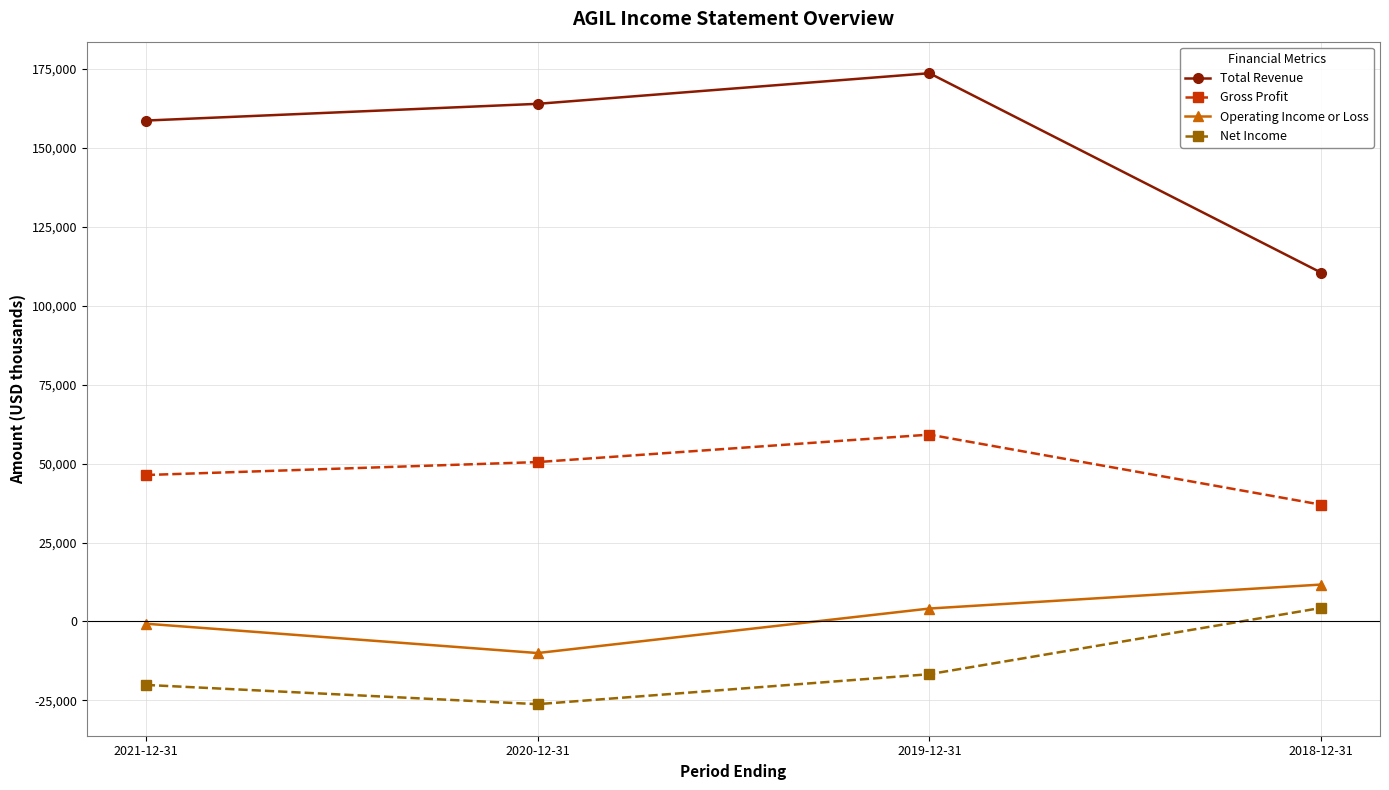

What is the total value across all series at 2018-12-31?

163500